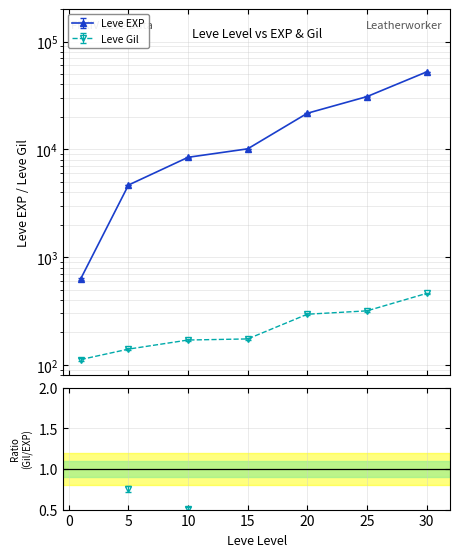

Which series has the widest spread of values?

Leve EXP